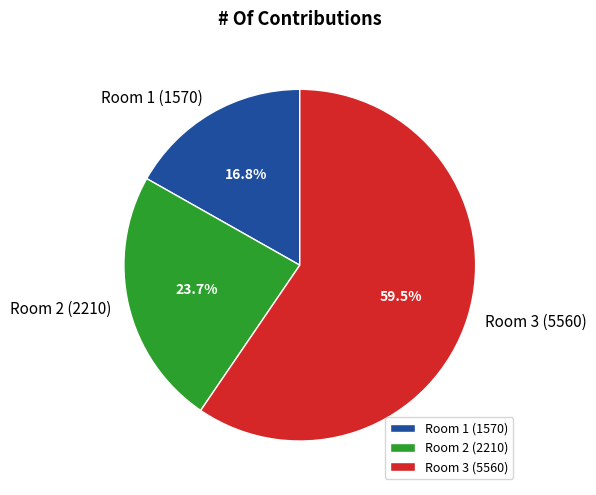

Which slice is the largest?

Room 3 (5560)